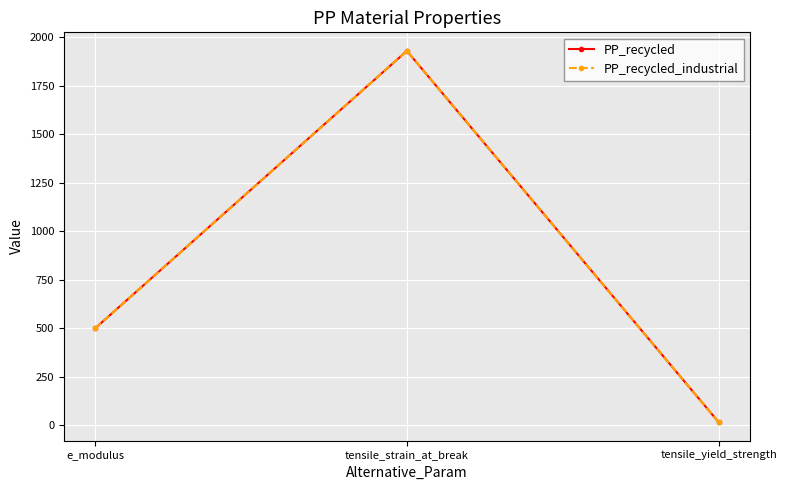

What is the value of the PP_recycled_industrial point at the 1st from the left?

500